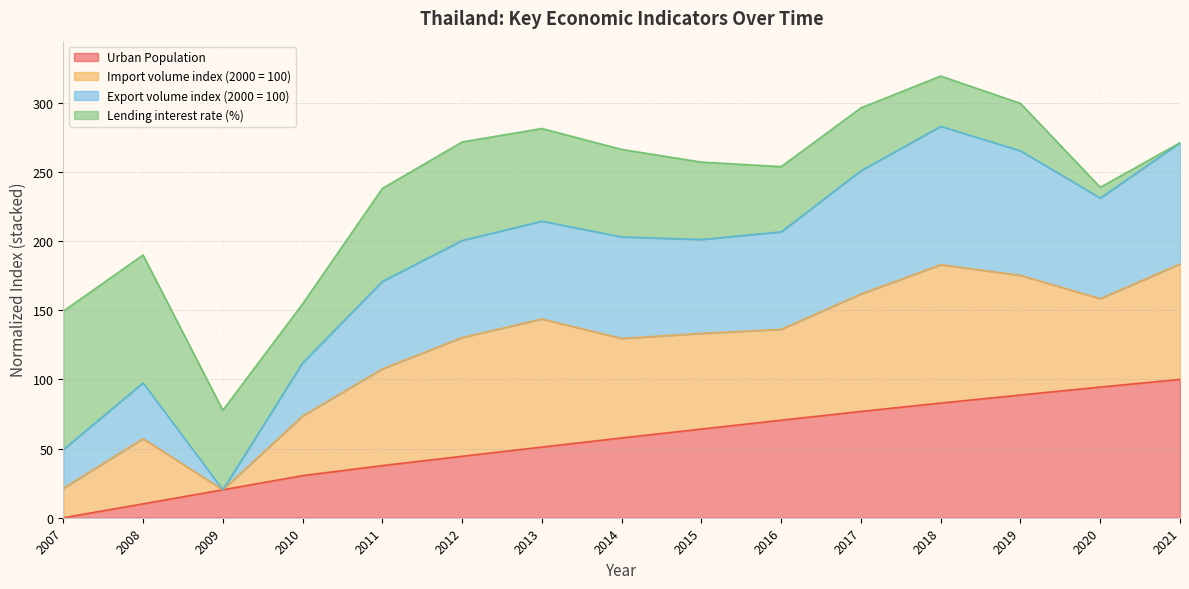

What is the difference between the maximum and second lowest values in the Urban Population series?

90.0